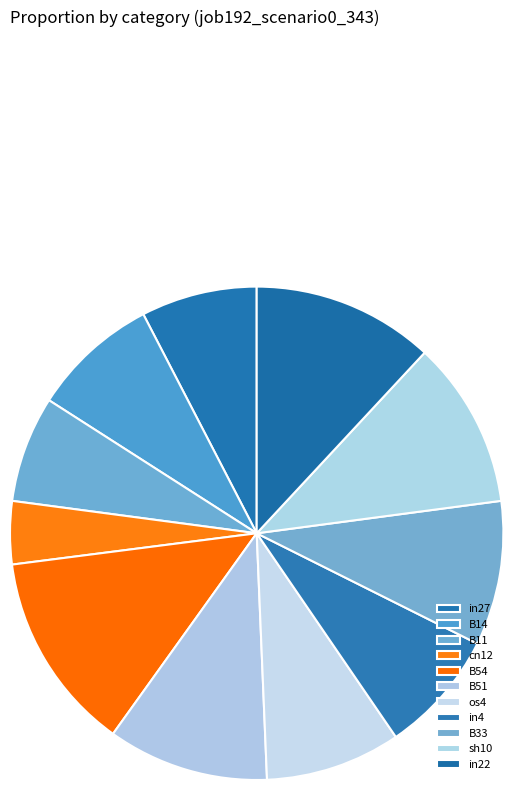

To the nearest percent, what is the difference between the B11 and sh10 slice percentages?

4%